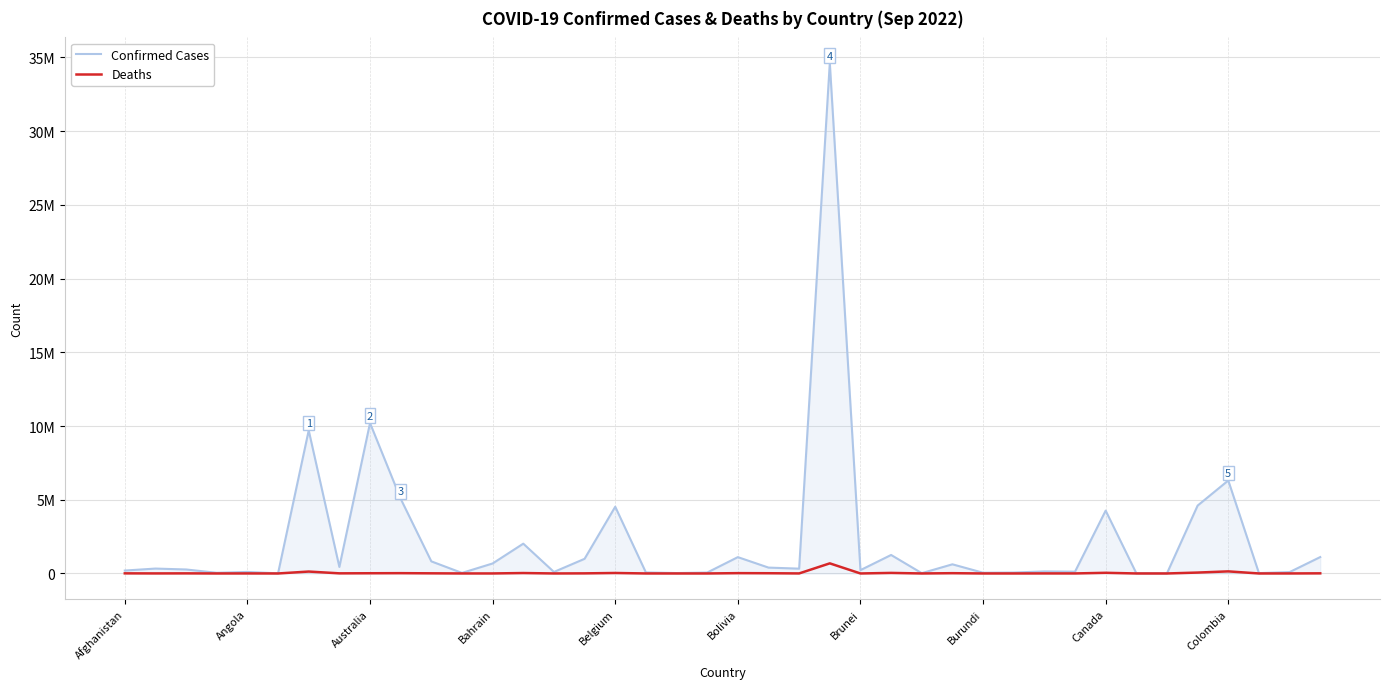

Does the chart display data point markers on the line(s)?

No